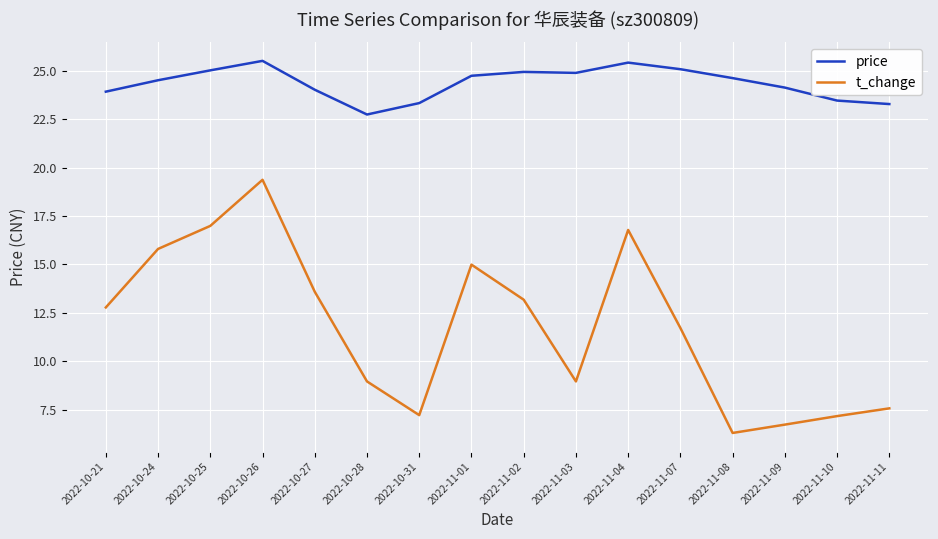

Where does the t_change series first go above 12?

2022-10-21